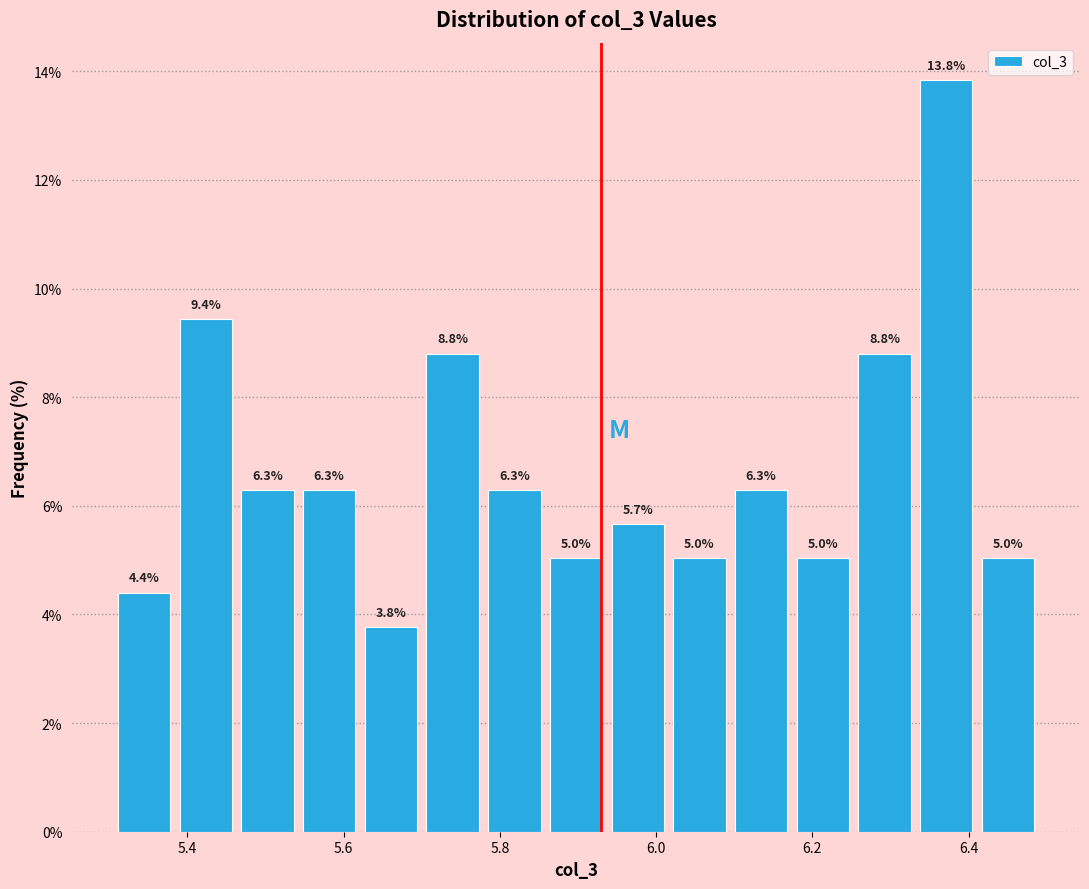

Read against the x-axis, roughly where is the centre of the tallest bar?

6.38